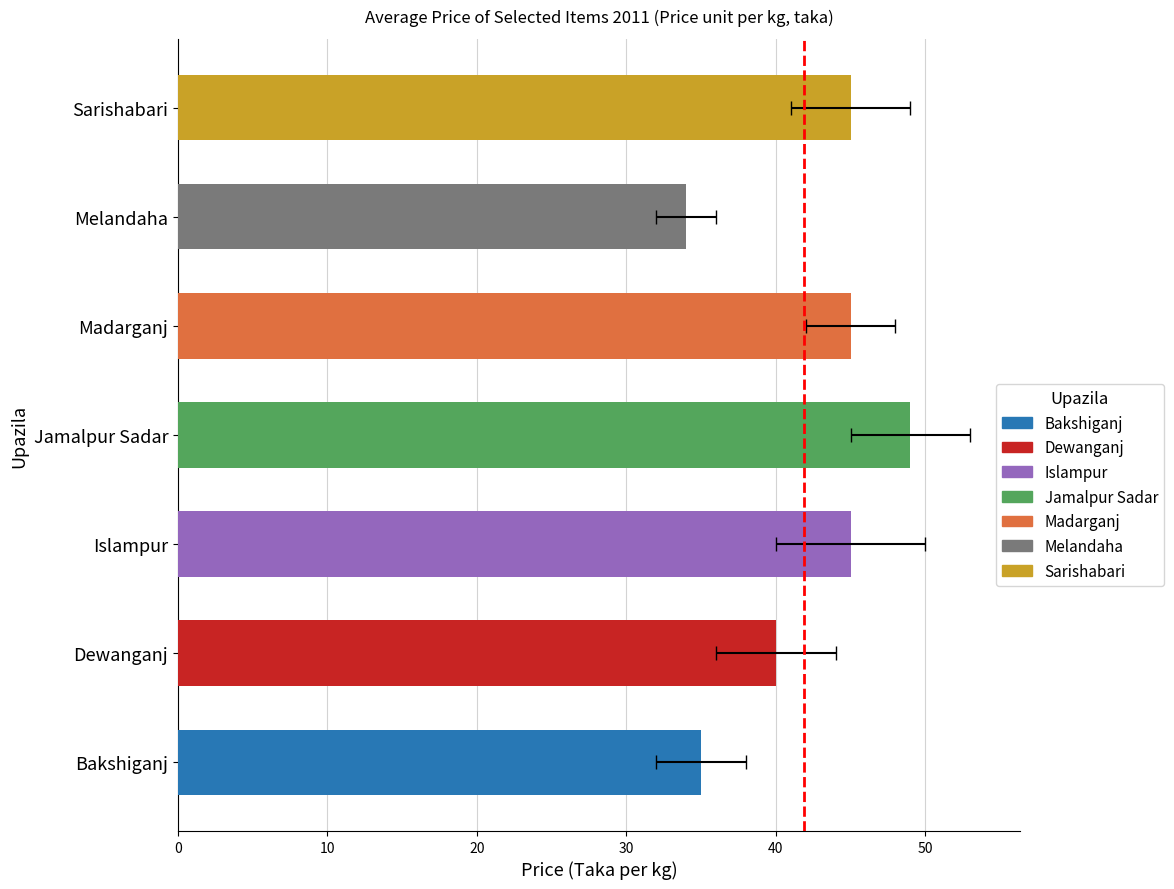

What is the value of the 6th bar from the left?

34